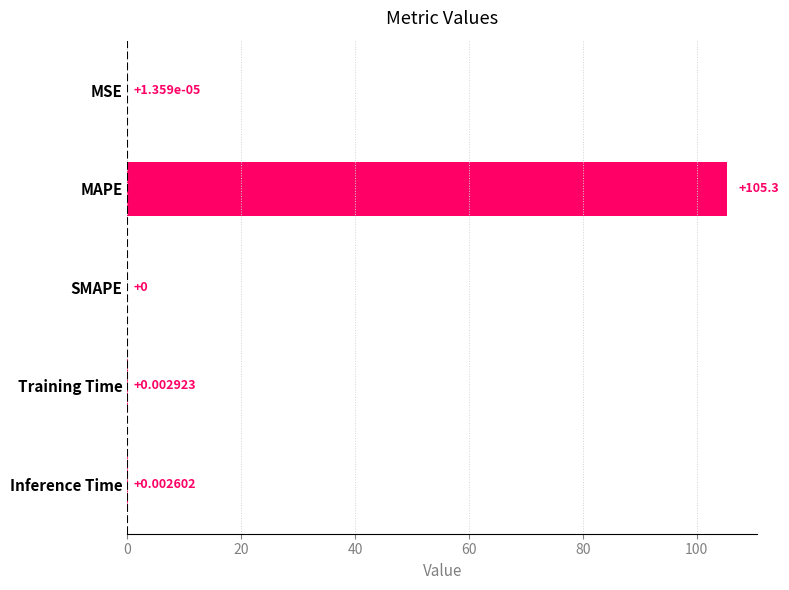

Which has a higher value, SMAPE or Training Time?

Training Time